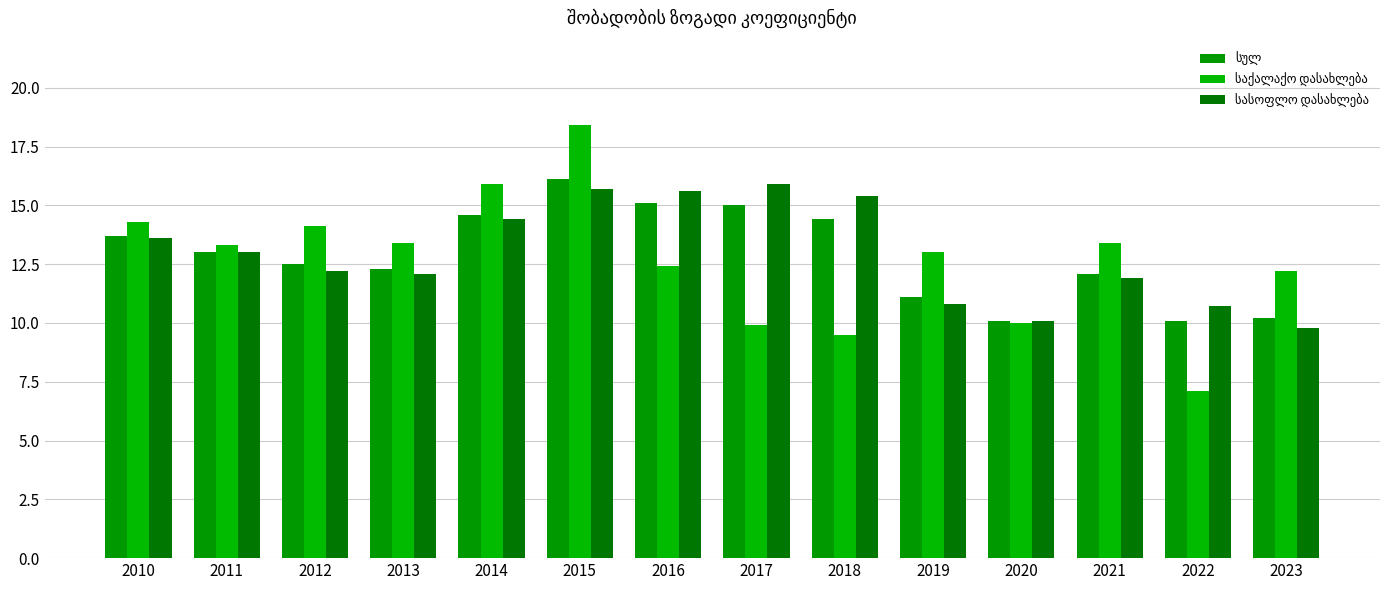

Reading right to left, transcribe all the data shown in this chart.

სულ: 2023=10.2	2022=10.1	2021=12.1	2020=10.1	2019=11.1	2018=14.4	2017=15.0	2016=15.1	2015=16.1	2014=14.6	2013=12.3	2012=12.5	2011=13.0	2010=13.7
საქალაქო დასახლება: 2023=12.2	2022=7.1	2021=13.4	2020=10.0	2019=13.0	2018=9.5	2017=9.9	2016=12.4	2015=18.4	2014=15.9	2013=13.4	2012=14.1	2011=13.3	2010=14.3
სასოფლო დასახლება: 2023=9.8	2022=10.7	2021=11.9	2020=10.1	2019=10.8	2018=15.4	2017=15.9	2016=15.6	2015=15.7	2014=14.4	2013=12.1	2012=12.2	2011=13.0	2010=13.6